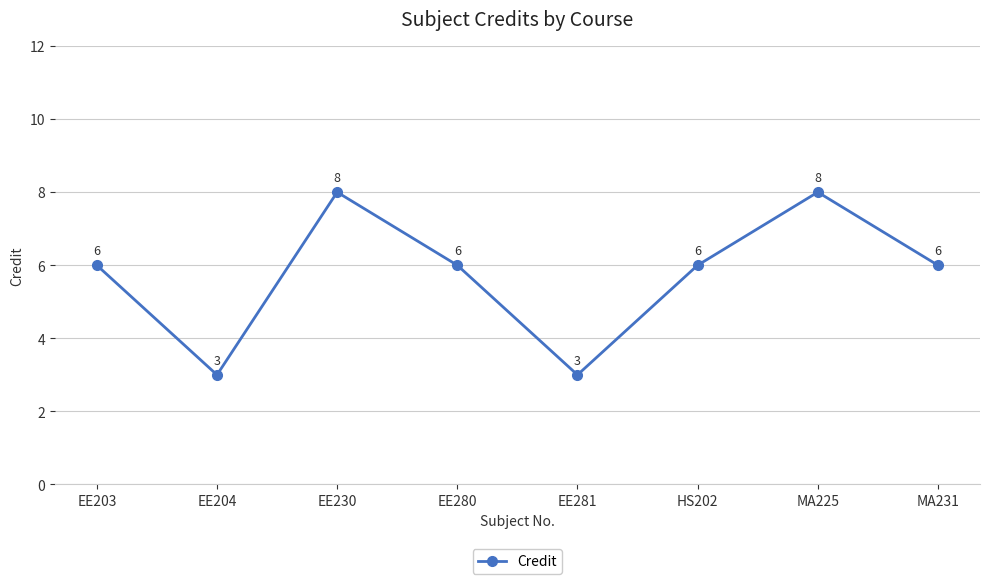

True or false: there are more than 2 points higher than both neighbors.

False